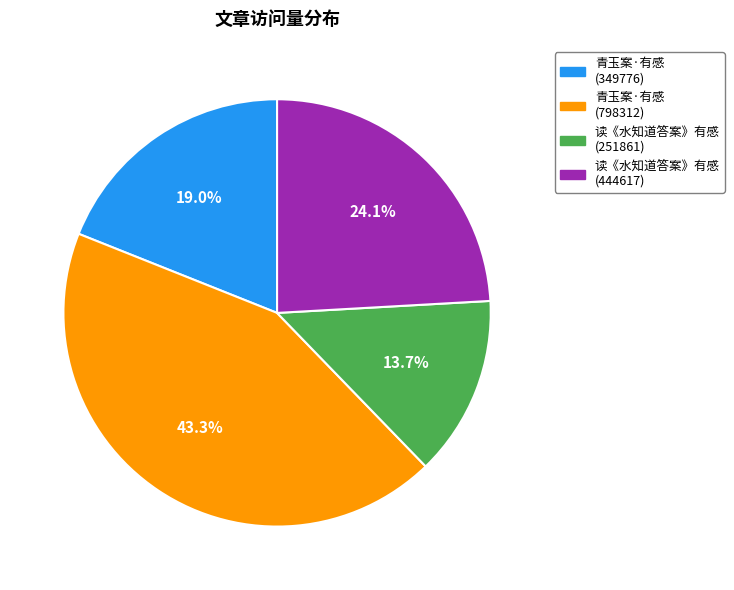

Between 青玉案·有感 (798312) and 青玉案·有感 (349776), which is larger?

青玉案·有感 (798312)